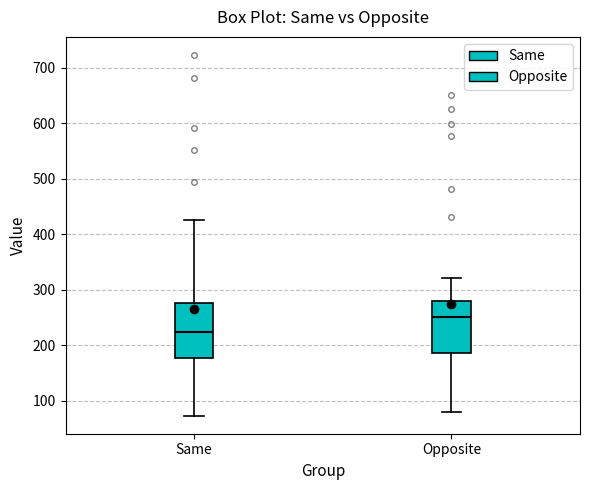

Reading left to right, transcribe this box plot: for each box, give where its median line is, the range the box spans, and where its two whiskers end, as read against the y-axis. The values are not printed on the chart, so give them approximately, as read against the axis.

Same: median 220, box 180 to 280, whiskers 70 to 420
Opposite: median 250, box 190 to 280, whiskers 80 to 320